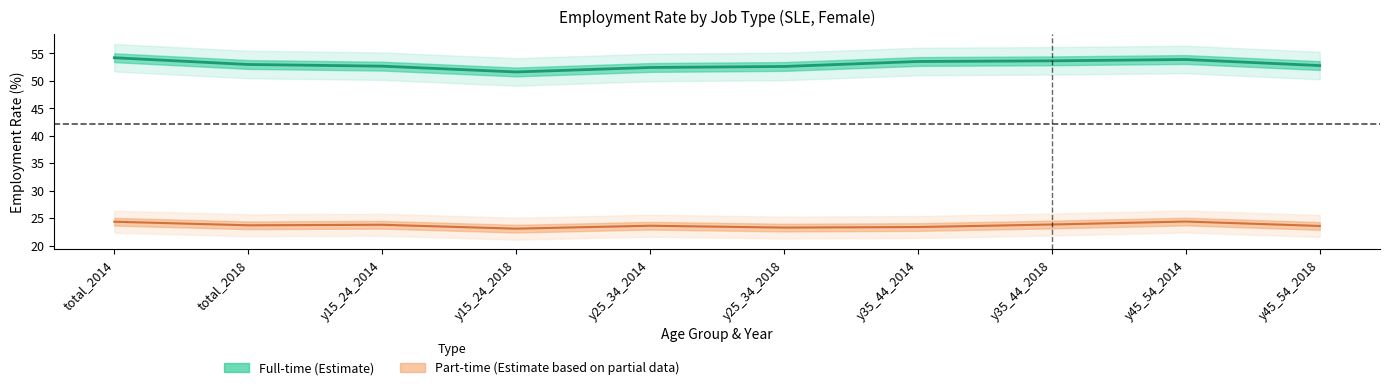

At which category is the sum across all series the highest?

y45_54_2014